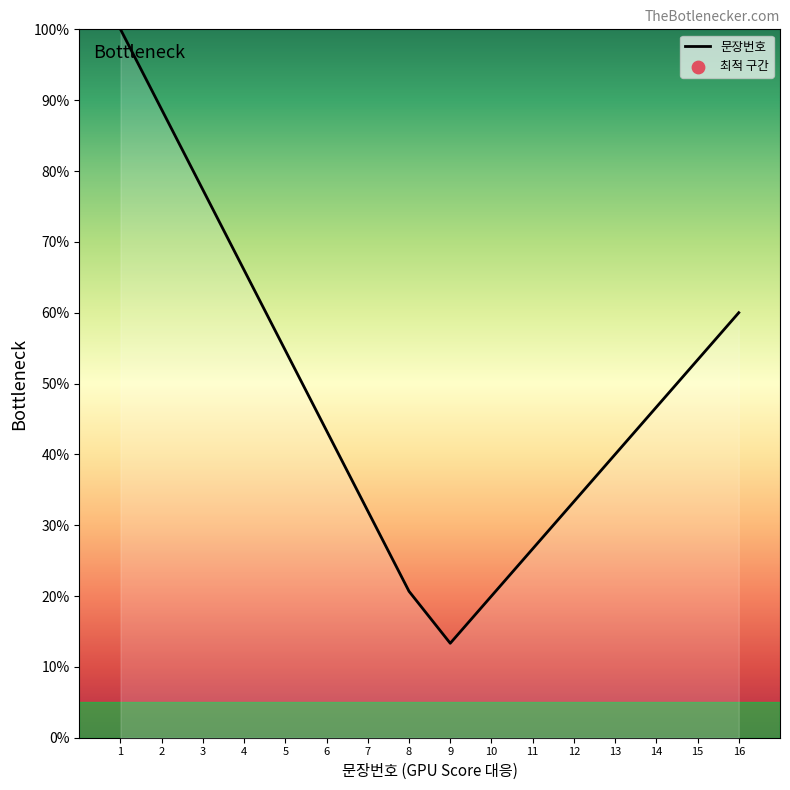

Between 15 and 4, which is larger?

4